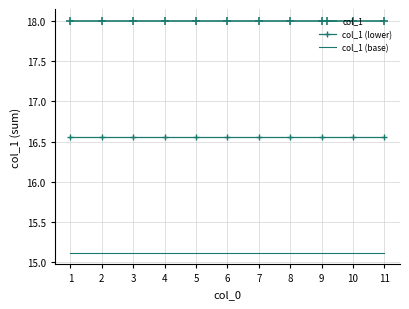

Which series has the largest total across all categories?

col_1